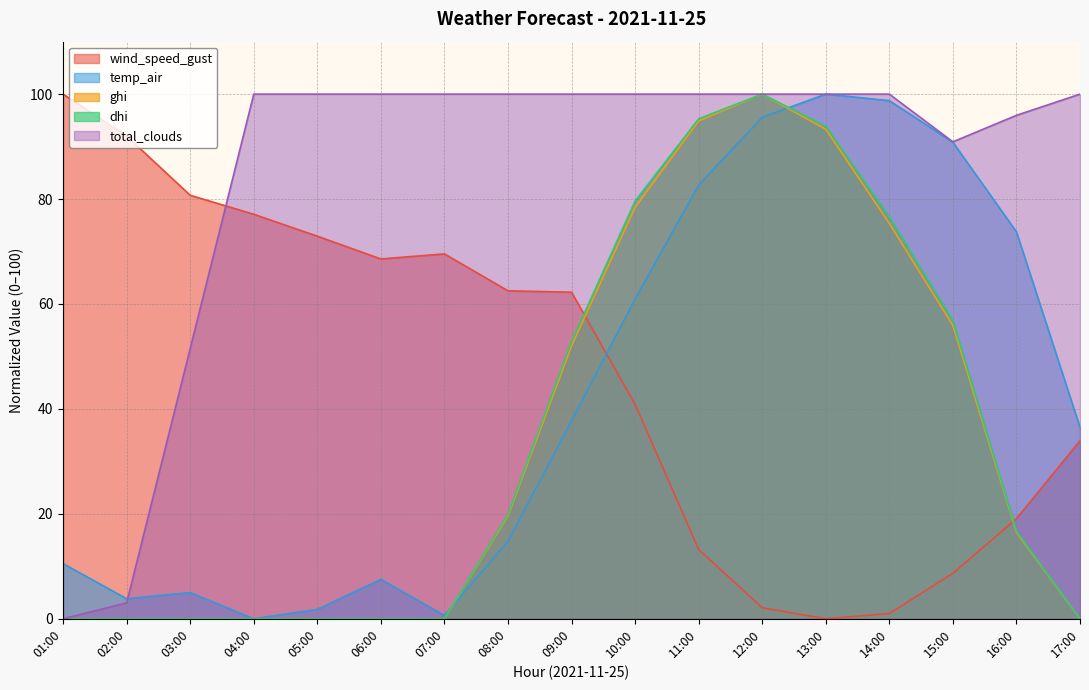

True or false: wind_speed_gust and temp_air intersect in this chart.

True